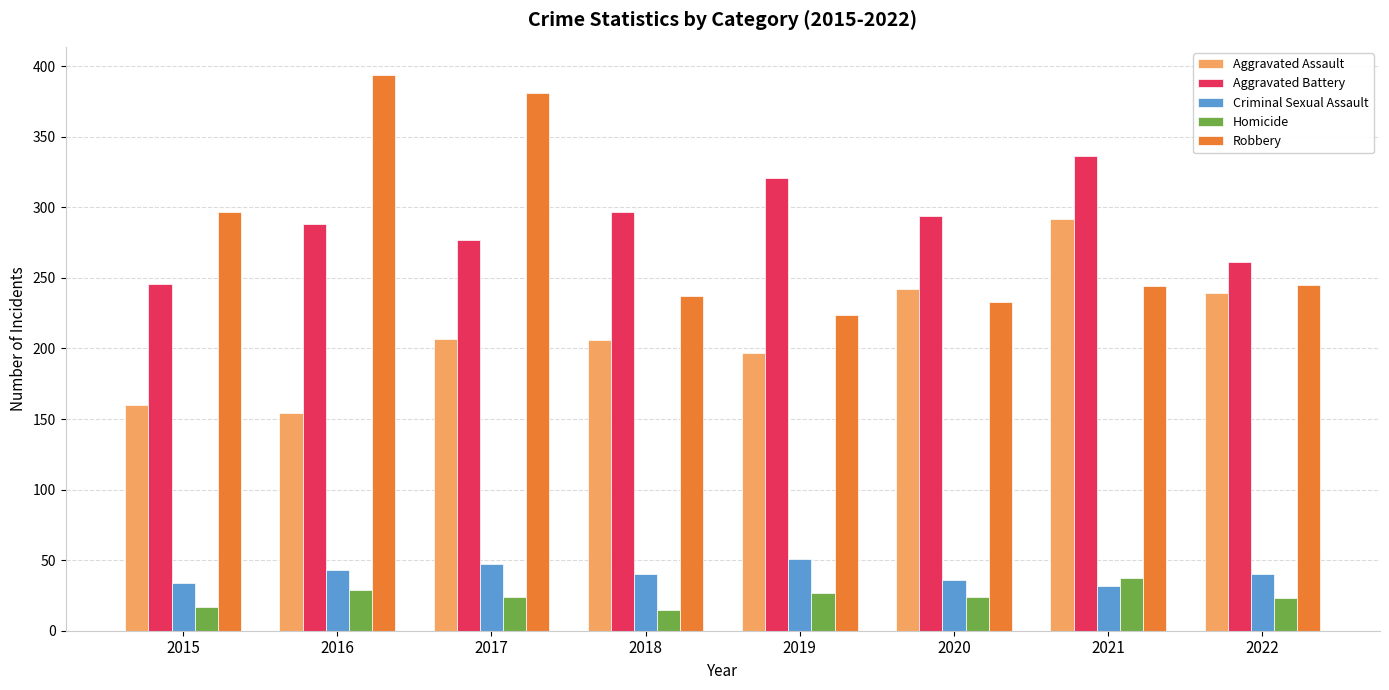

How many data points in Criminal Sexual Assault are less than 40?

3